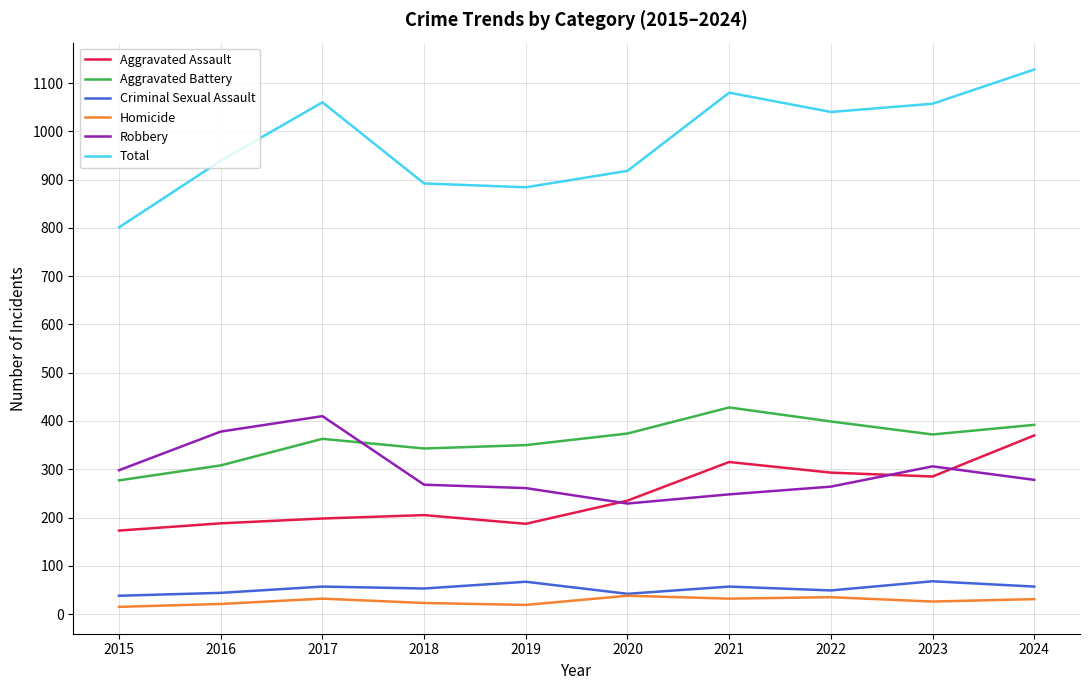

What is the highest value of the Homicide series?

38